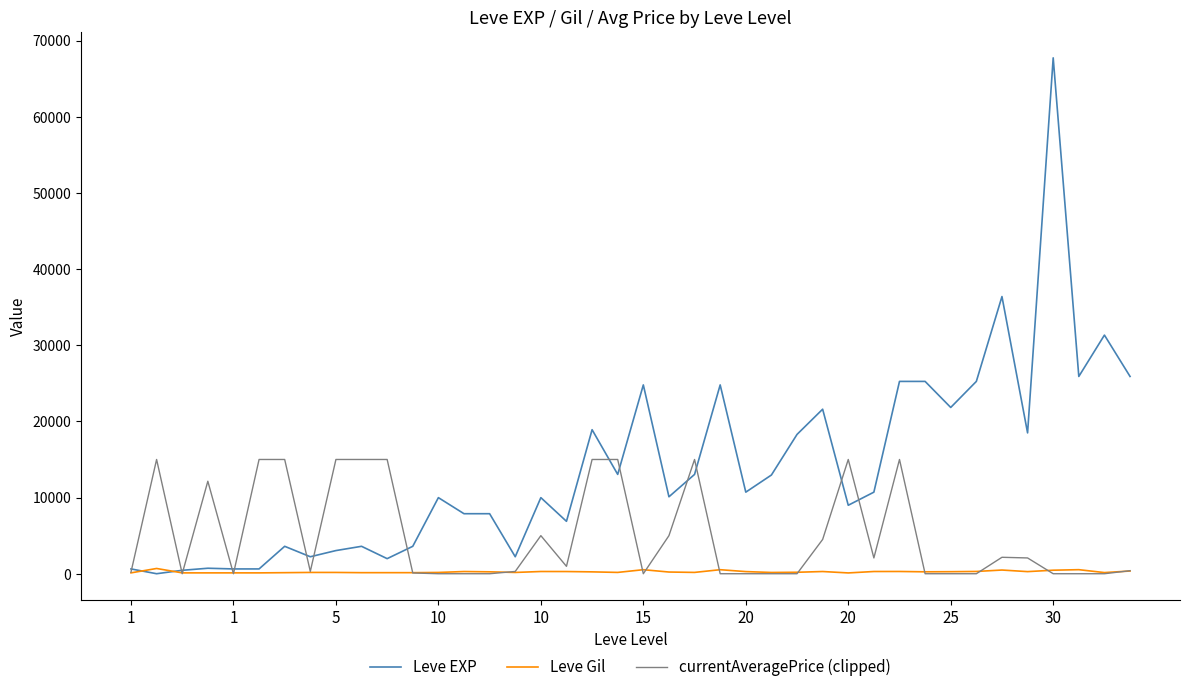

True or false: Leve Gil has more than 2 points higher than both neighbors.

True